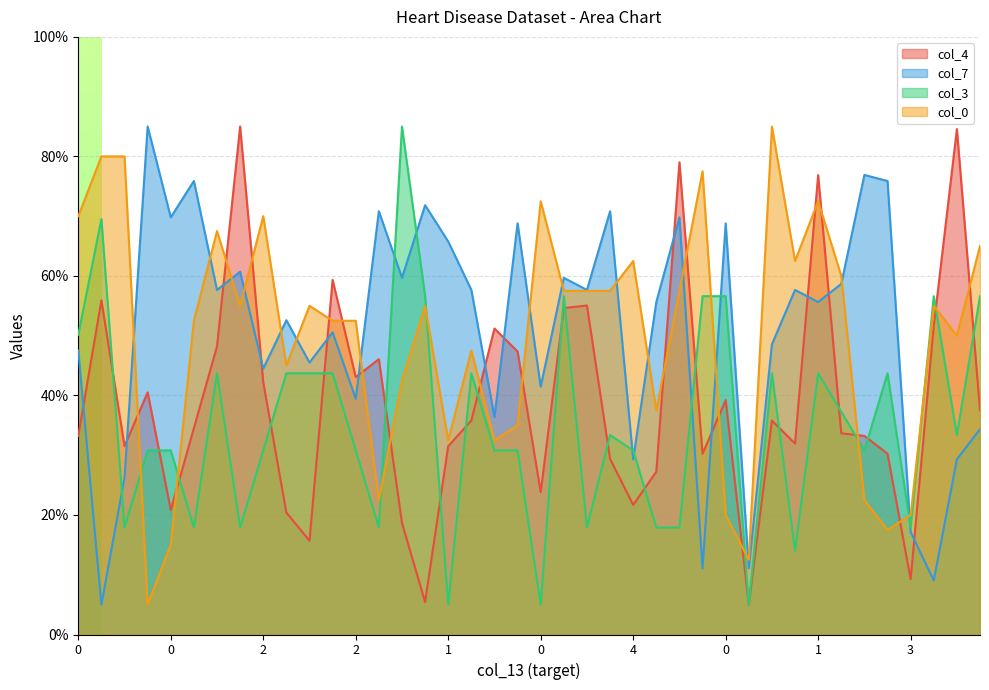

The value of col_3 at 0 is 13.1. True or false?

False